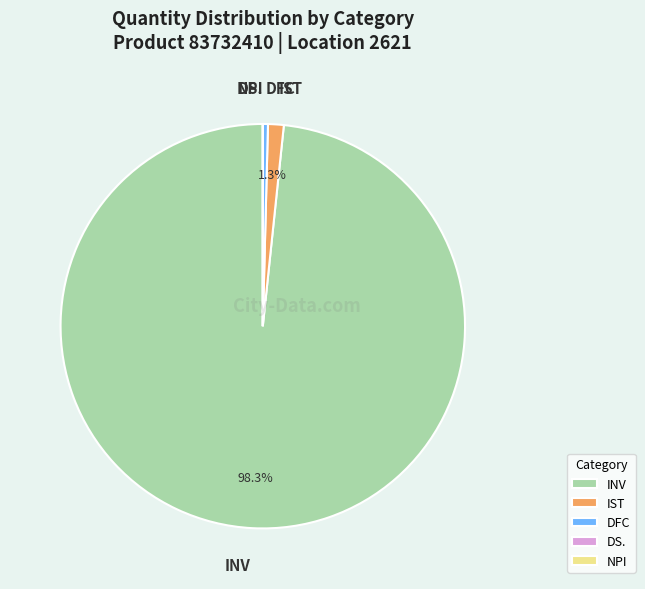

How much of the chart is everything except INV?

1.7%